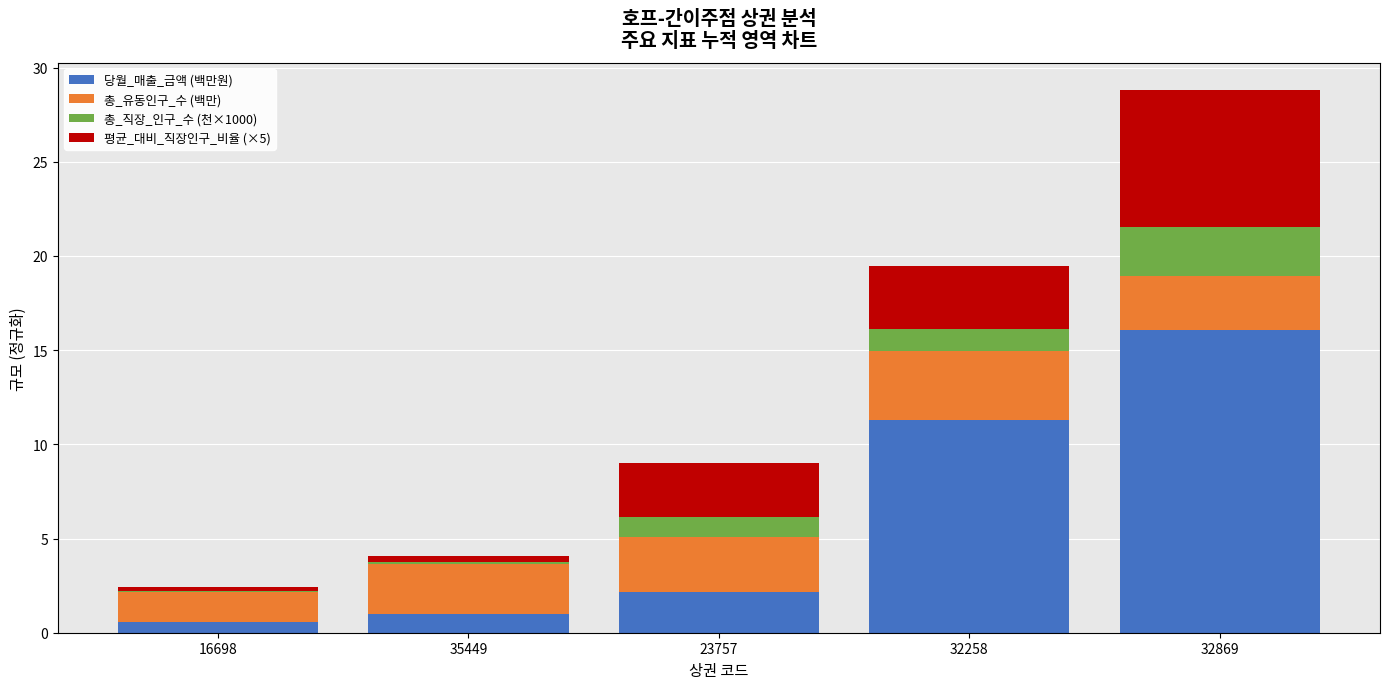

What is the sum of all 당월_매출_금액 (백만원) values?

31.1